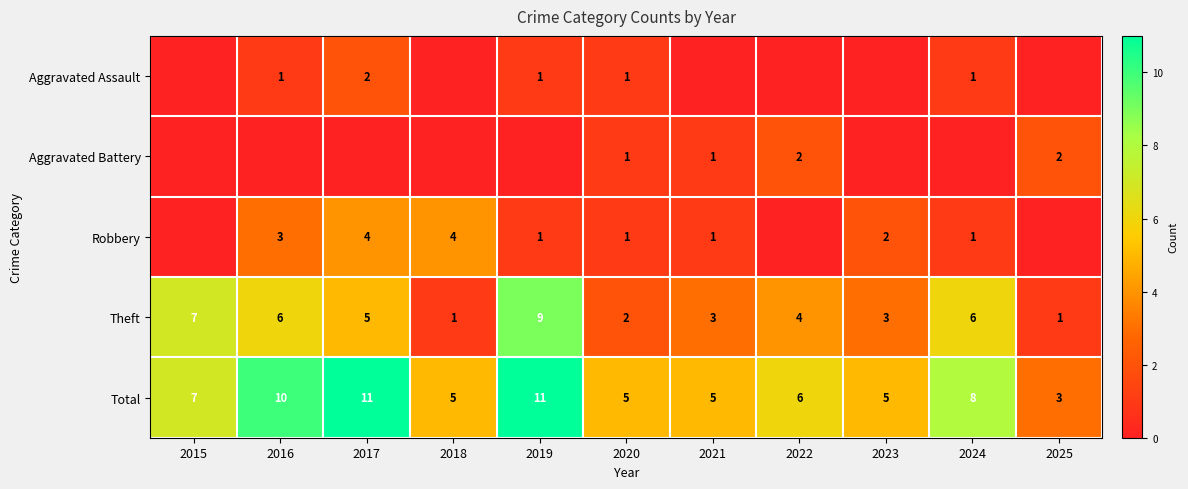

Is it true that Theft equals 2 at 2020?

True